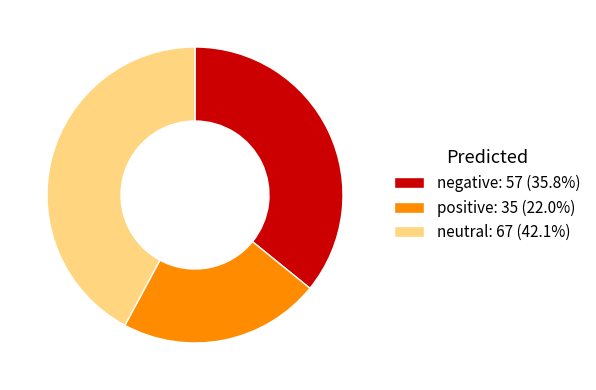

Does any single category account for the majority?

No